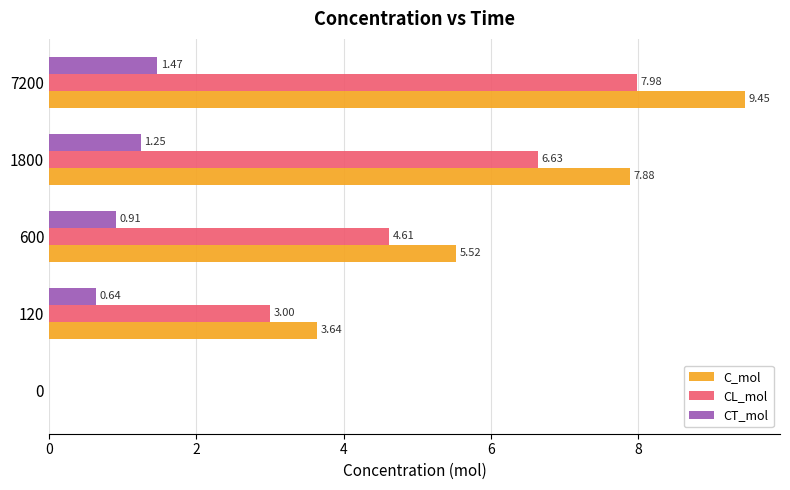

What is the sum of the CT_mol values at 600 and 1800?

2.2